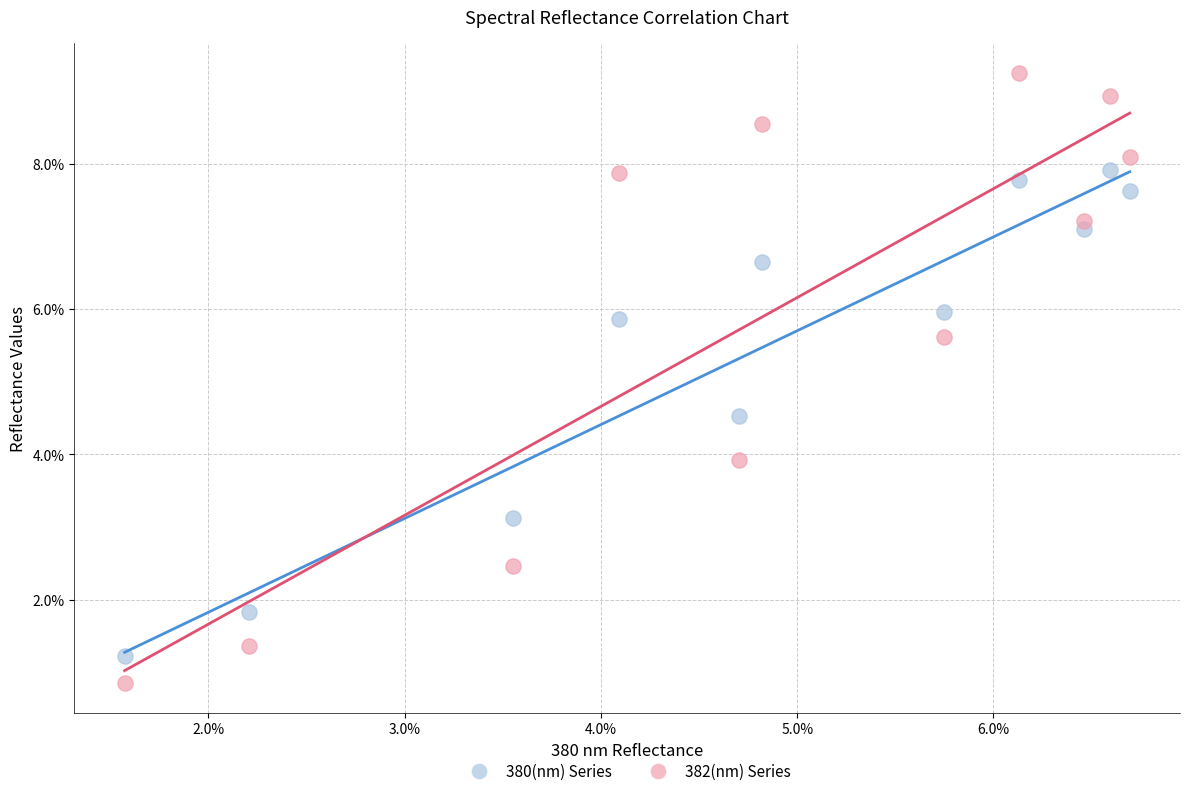

What are all the series names shown in the legend?

380(nm) Series, 382(nm) Series